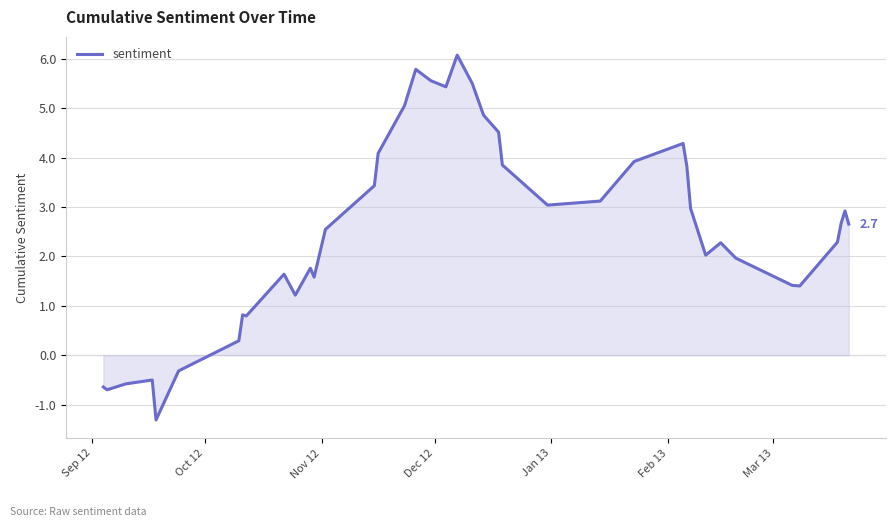

What is the minimum value shown in the chart?

-1.3